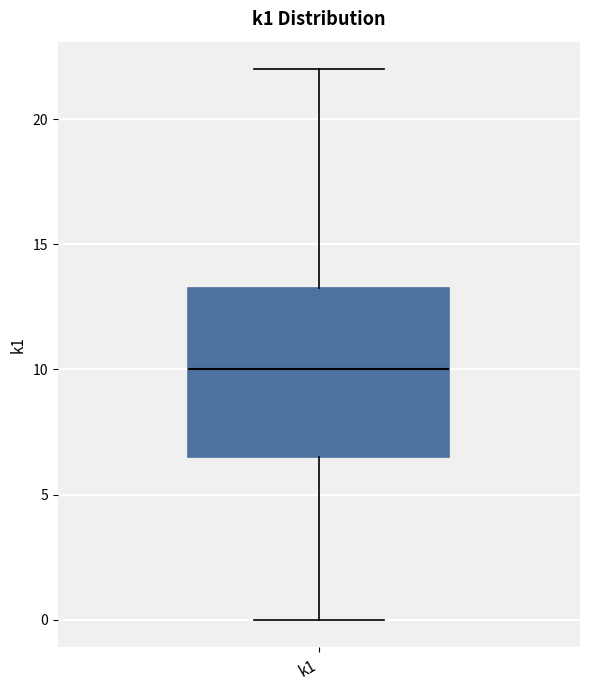

Where does the upper whisker of the box for k1 end on the y-axis? The values are not printed on the chart, so give them approximately, as read against the axis.

22.0